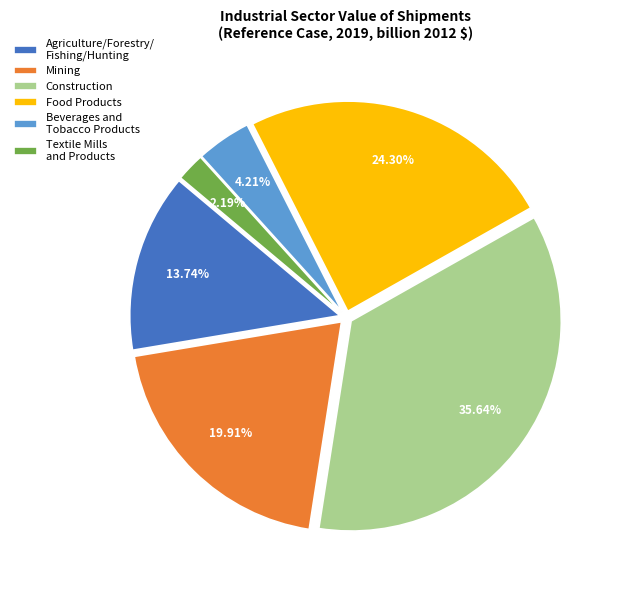

Which has a higher value, Mining or Food Products?

Food Products